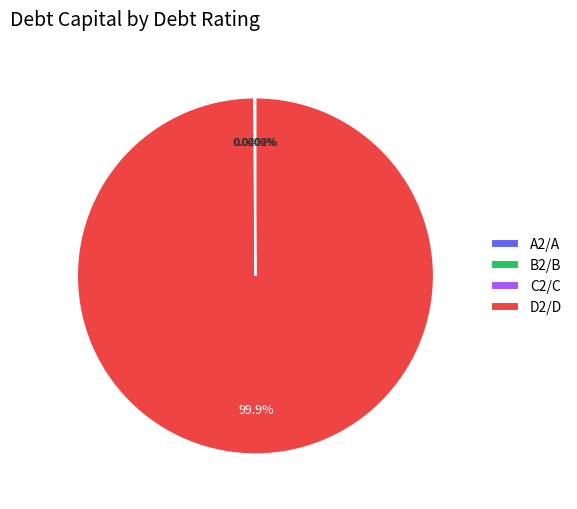

Which category accounts for the majority?

D2/D